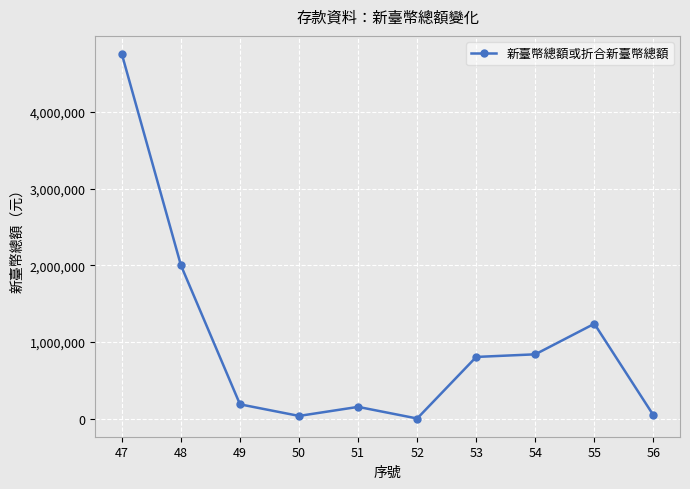

What is the value of the 8th point from the left?

840000